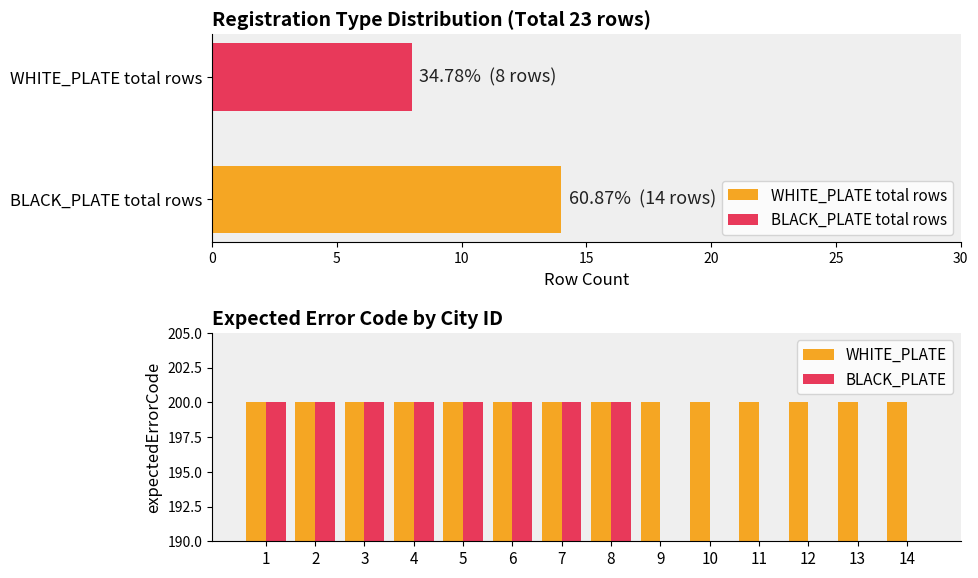

How many groups of bars are there?

14